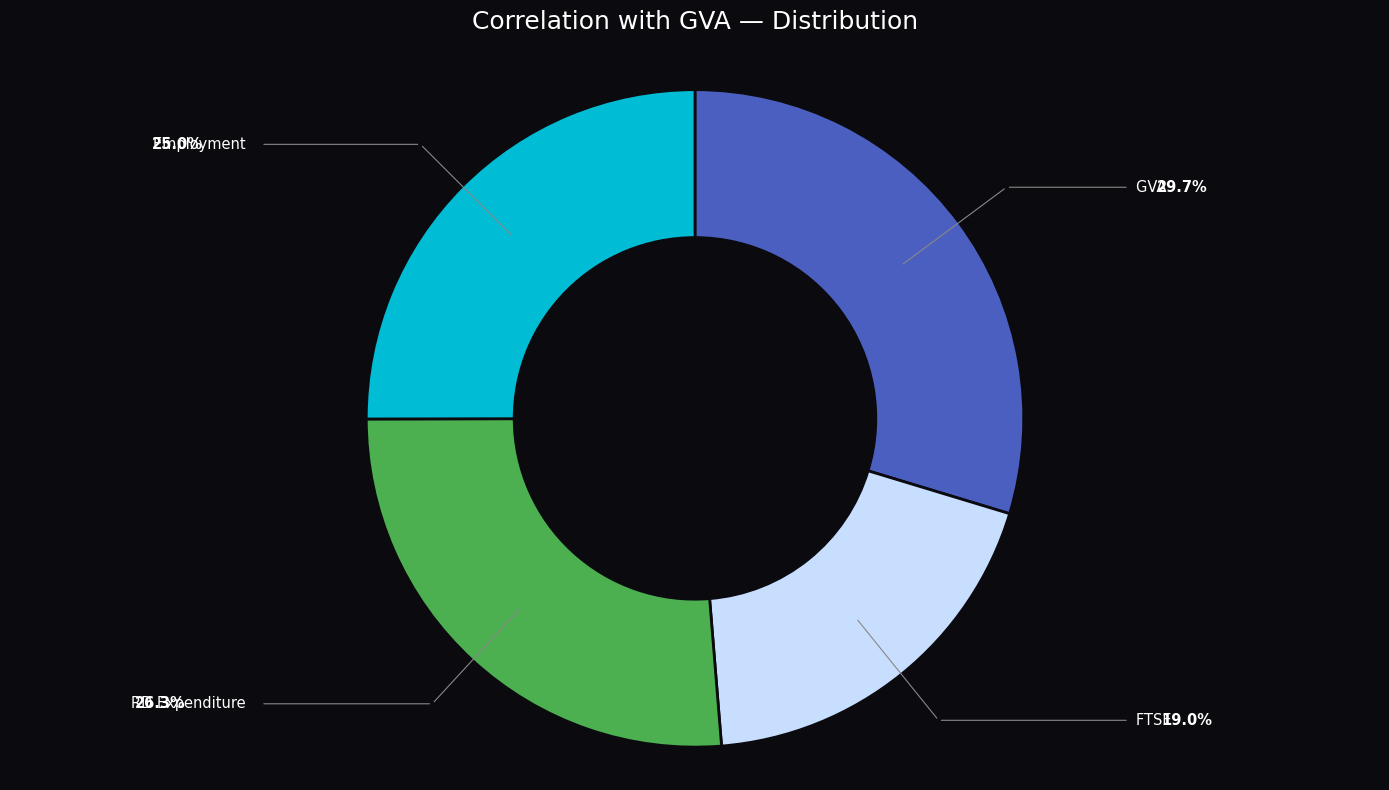

Is there a majority slice in this chart?

No